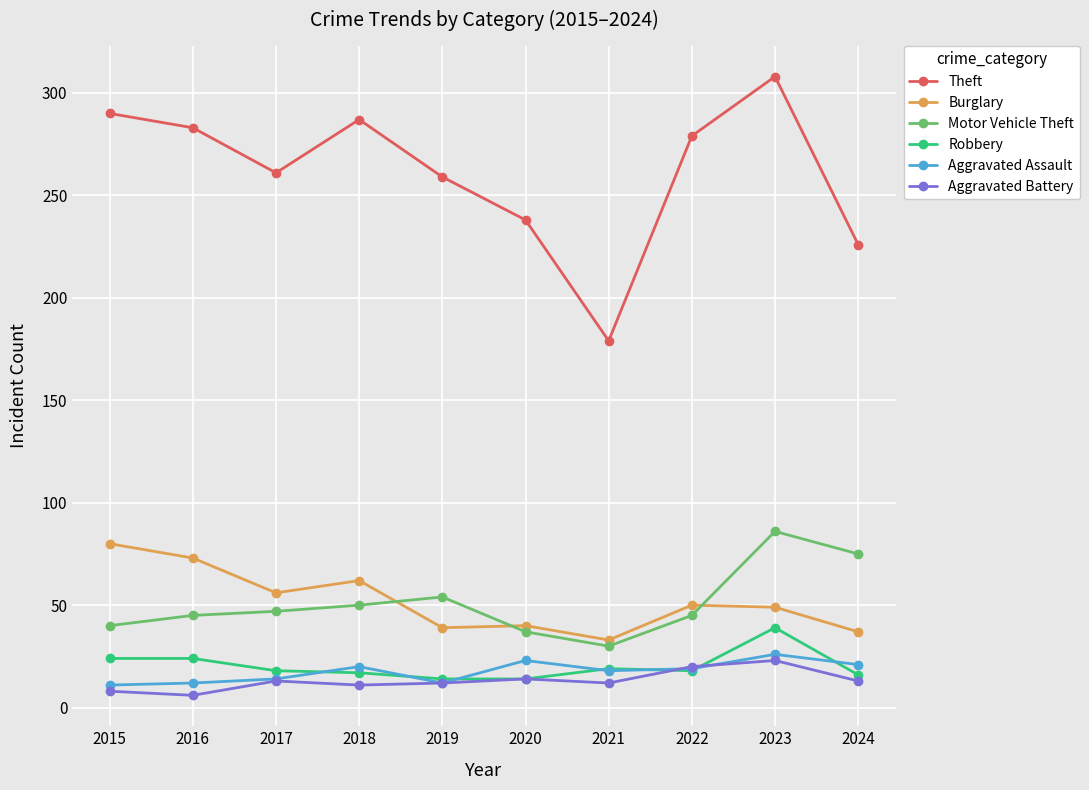

True or false: Aggravated Assault and Motor Vehicle Theft intersect in this chart.

False